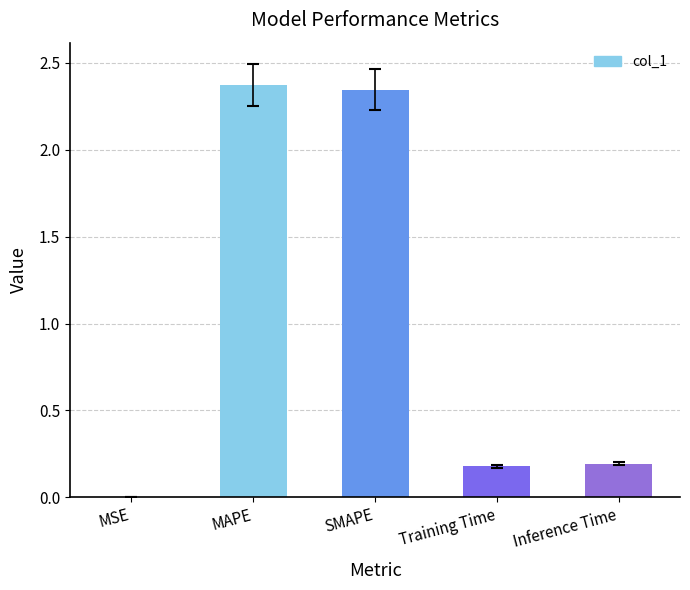

Does the chart contain stacked bars?

No